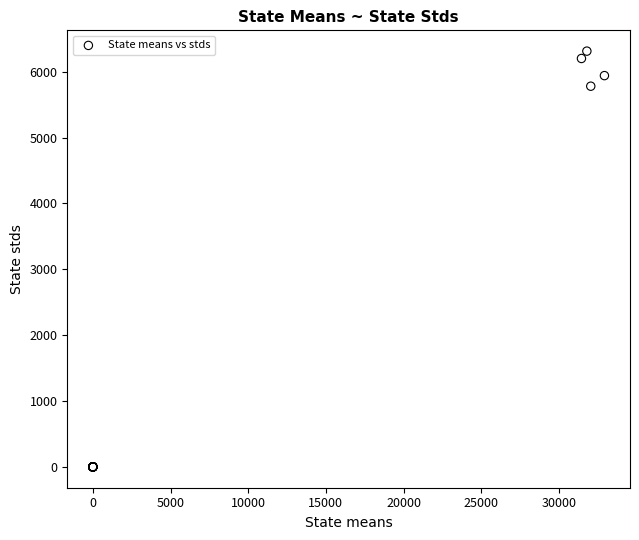

What Y value in the scatter plot is closest to 3155?

5779.0